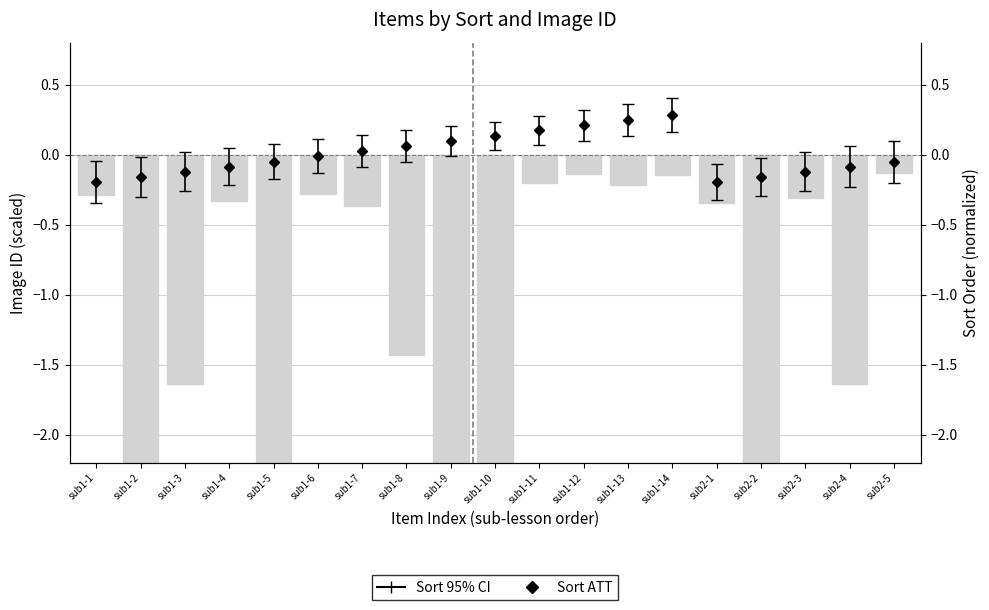

True or false: the data shows -0.4 at sub1-6.

False